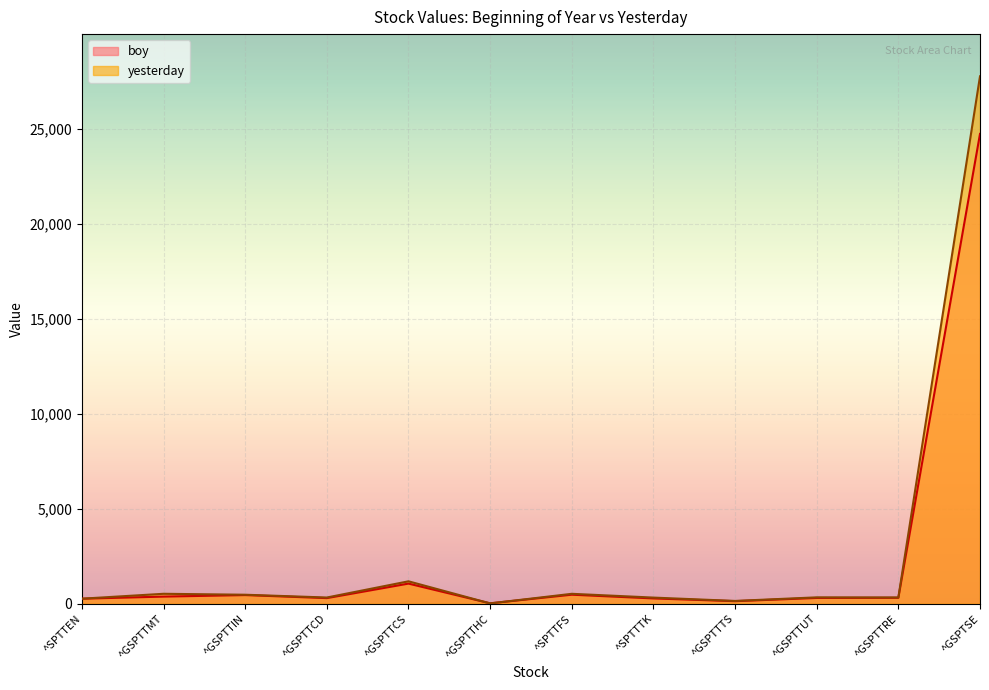

Which category has the lowest value in the boy series?

^GSPTTHC